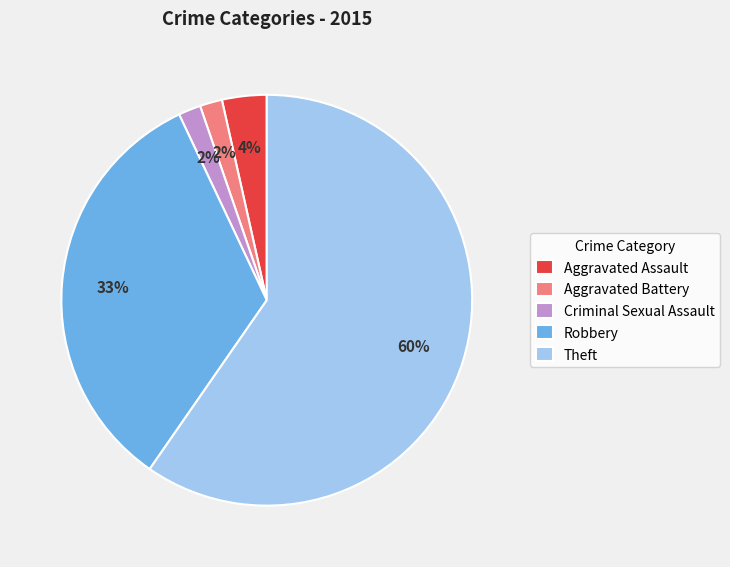

To the nearest percent, what is the average slice percentage?

20%